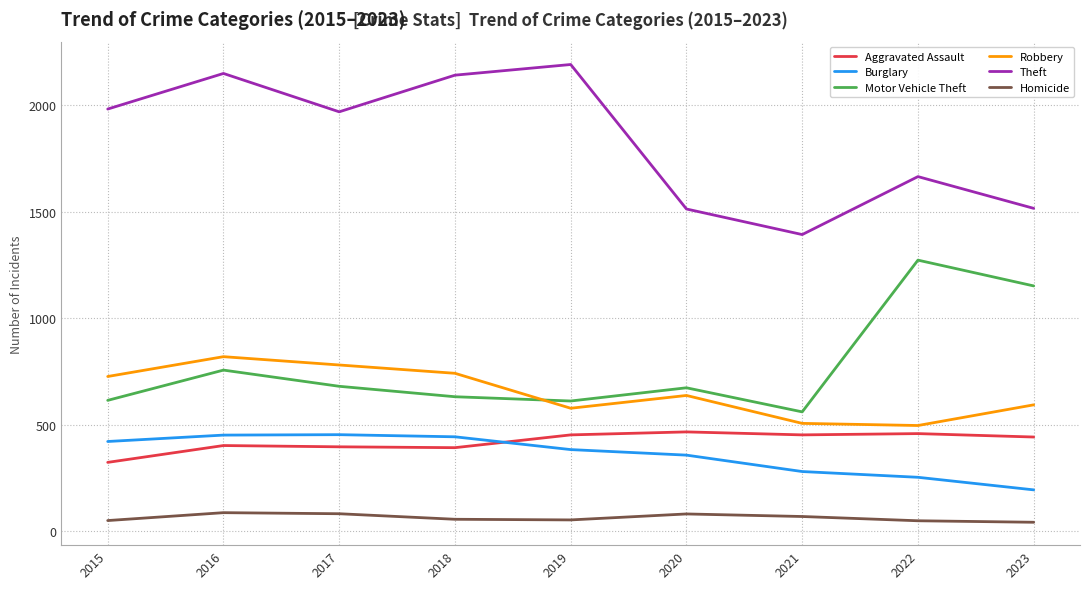

At which label is Robbery closest to 657?

2020